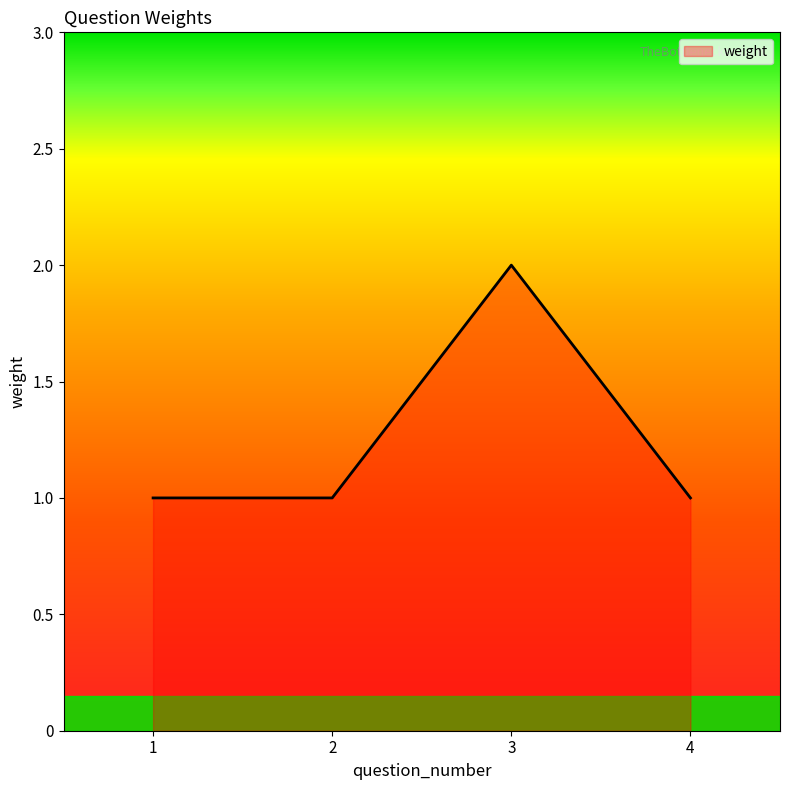

The chart shows a value of 1 at 2. True or false?

True